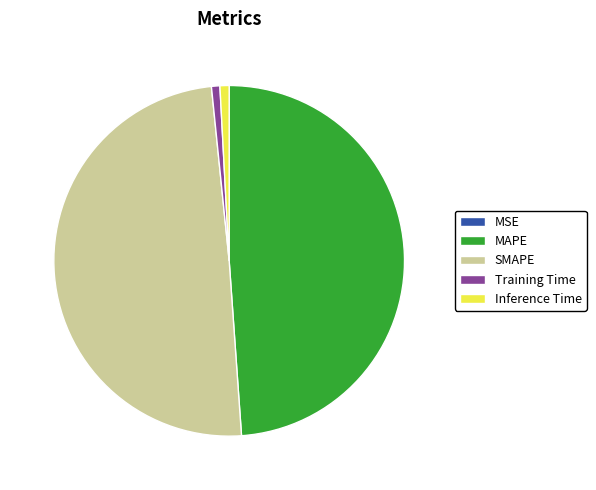

Which category has the biggest portion of the pie?

SMAPE